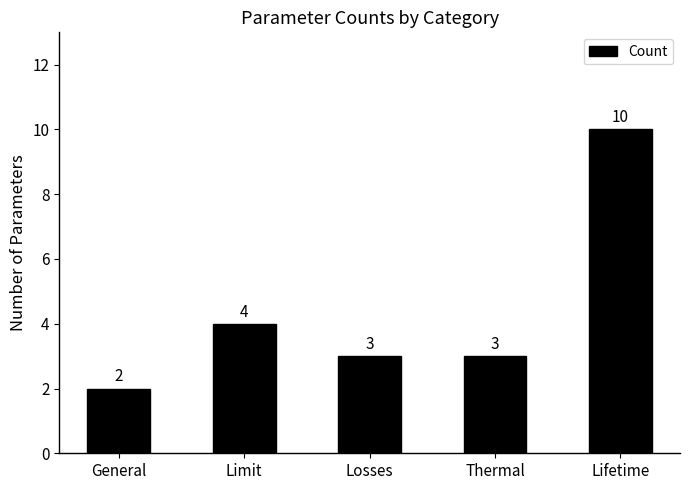

What is the label of the 3rd bar from the left?

Losses